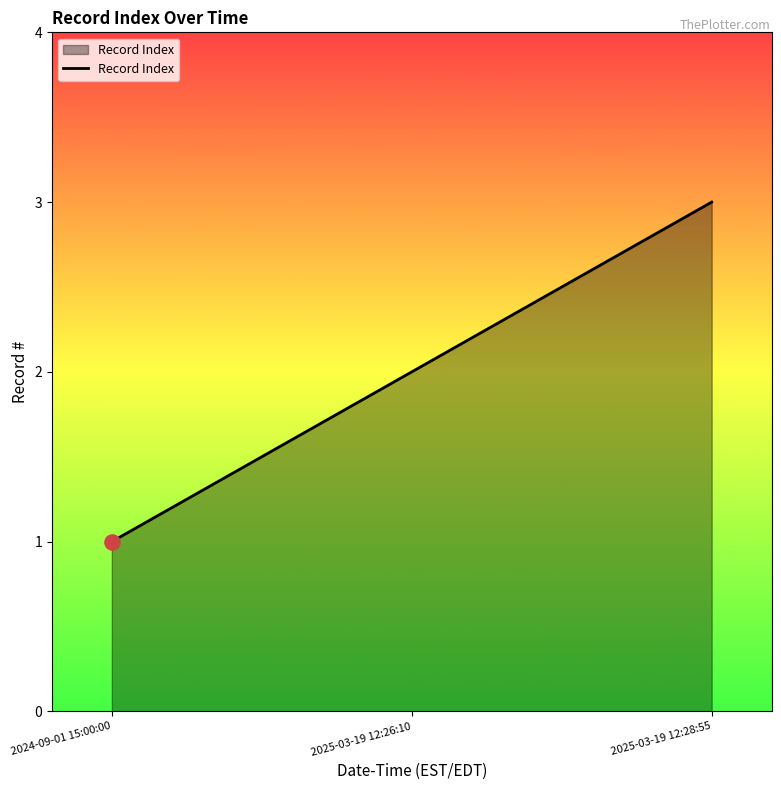

Which has a higher value, 2024-09-01 15:00:00 or 2025-03-19 12:28:55?

2025-03-19 12:28:55